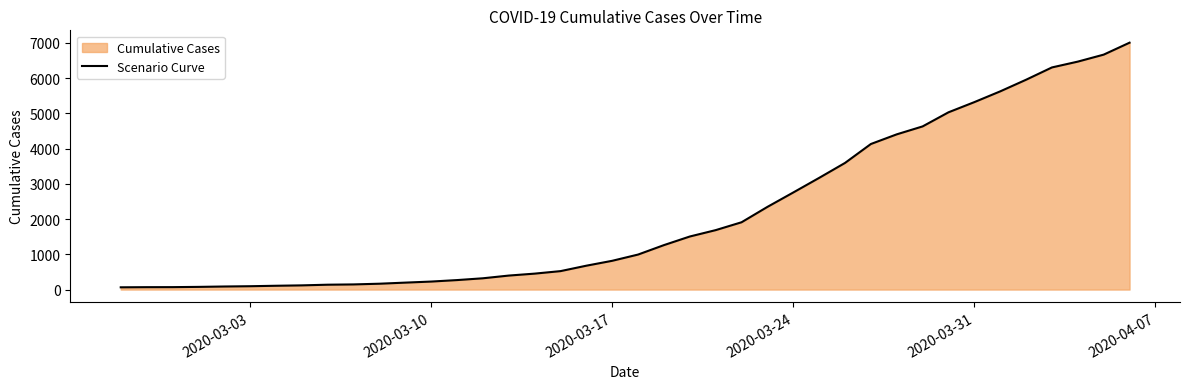

What is the greatest value displayed?

7003